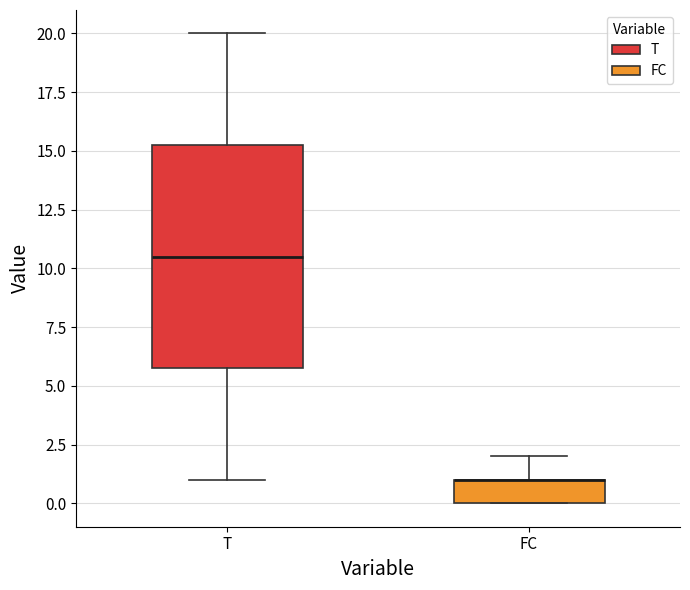

Reading left to right, transcribe this box plot: for each box, give where its median line is, the range the box spans, and where its two whiskers end, as read against the y-axis. The values are not printed on the chart, so give them approximately, as read against the axis.

T: median 10.5, box 6.0 to 15.5, whiskers 1.0 to 20.0
FC: median 1.0 (drawn on the box's upper edge), box 0.0 to 1.0, whiskers 0.0 to 2.0